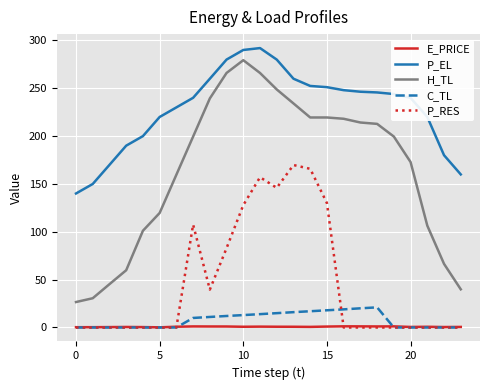

Which series has the widest spread of values?

H_TL